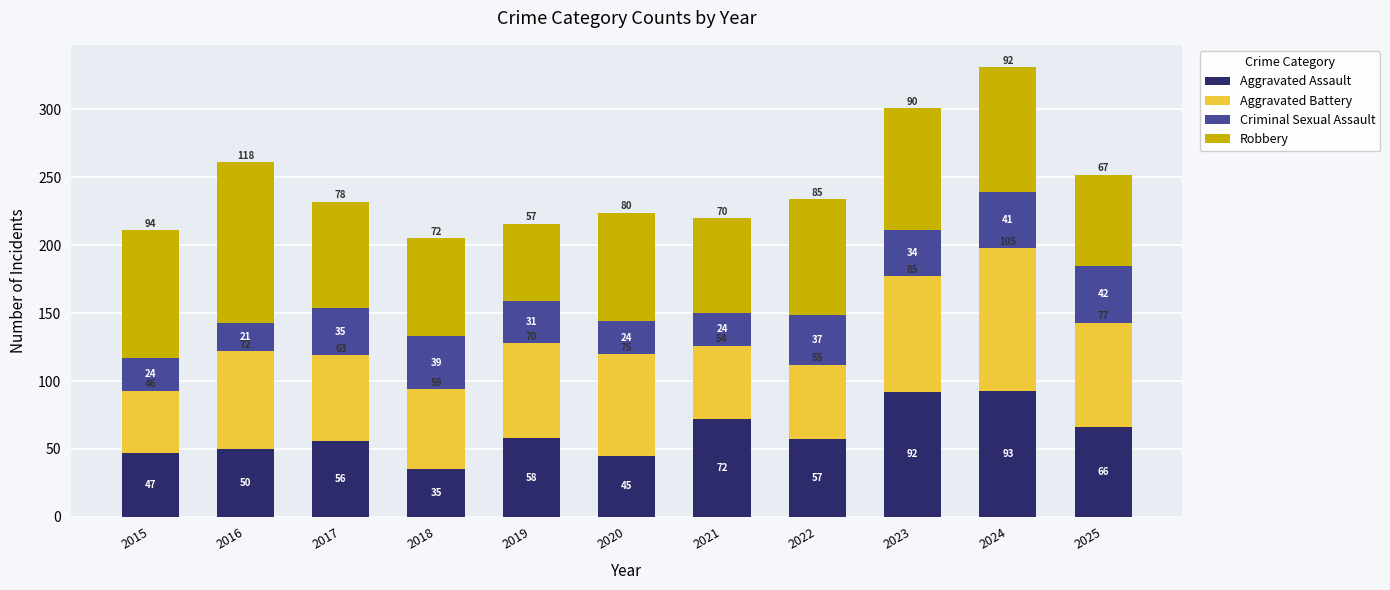

What are all the series names shown in the legend?

Aggravated Assault, Aggravated Battery, Criminal Sexual Assault, Robbery